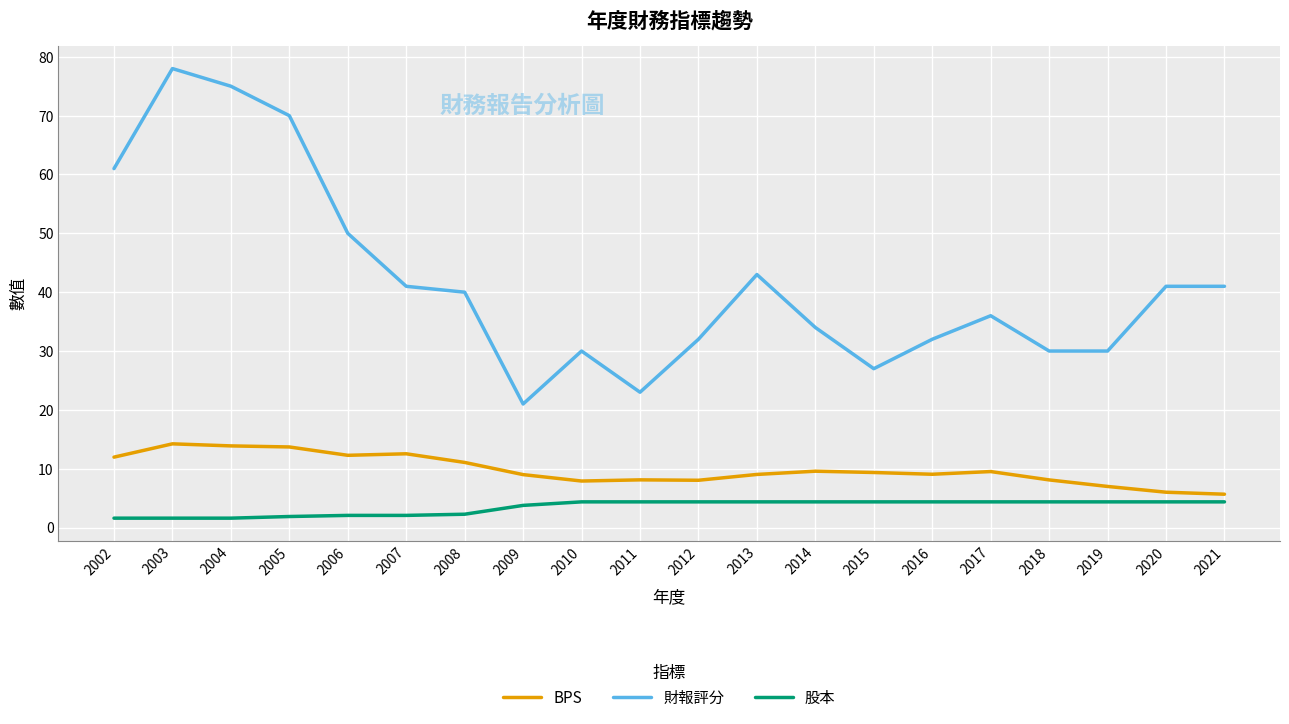

Which series changed the most between 2009 and 2020?

財報評分